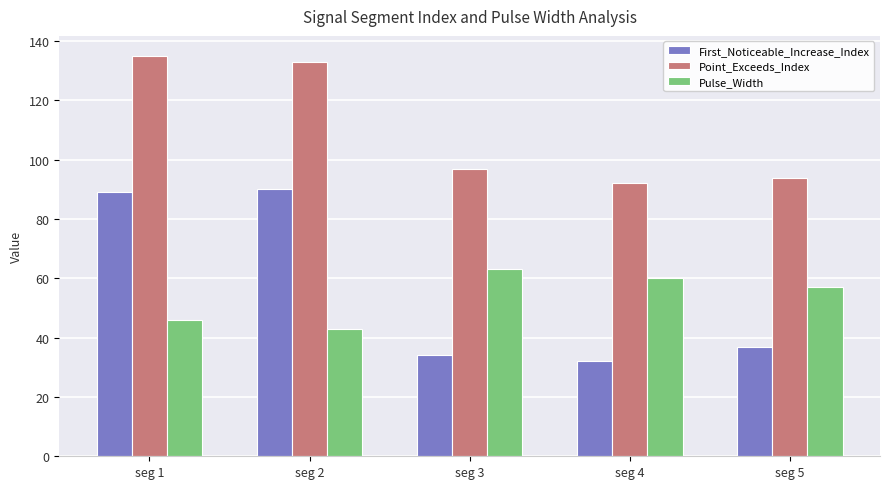

Reading left to right, what are all the values shown in this chart?

First_Noticeable_Increase_Index: 89	90	34	32	37
Point_Exceeds_Index: 135	133	97	92	94
Pulse_Width: 46	43	63	60	57